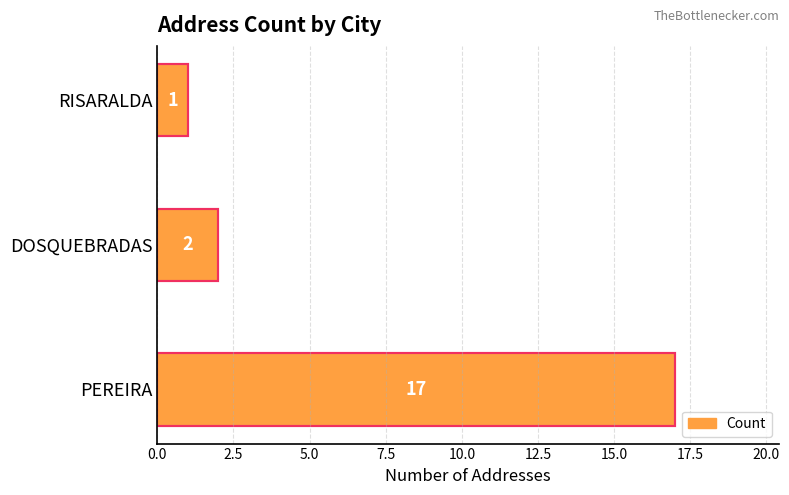

Where is the data nearest to the value 9?

DOSQUEBRADAS